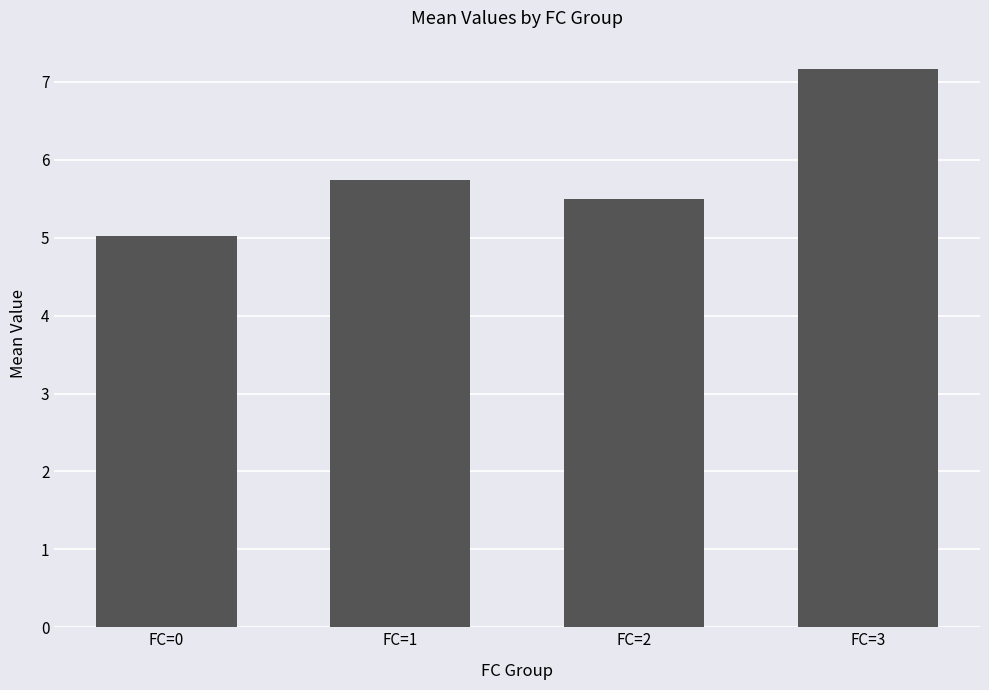

What value does the data have at FC=2?

5.5